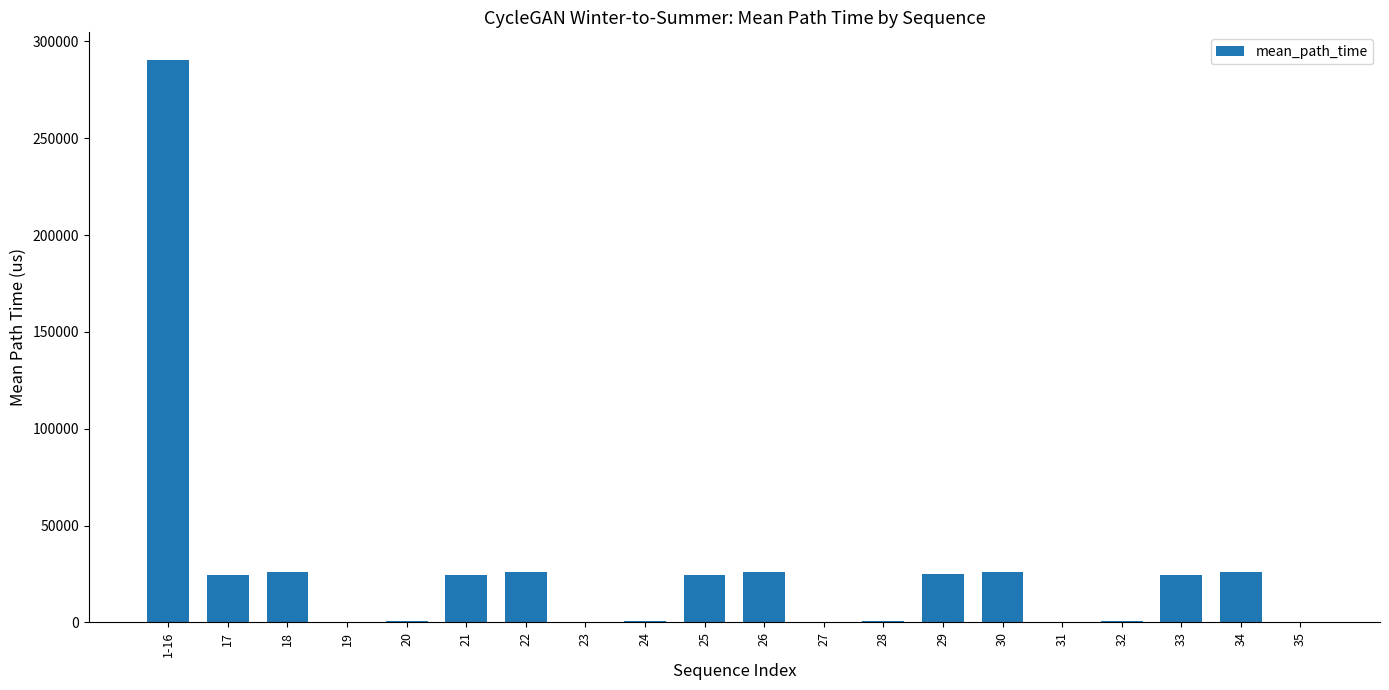

What is the greatest value displayed?

290186.5